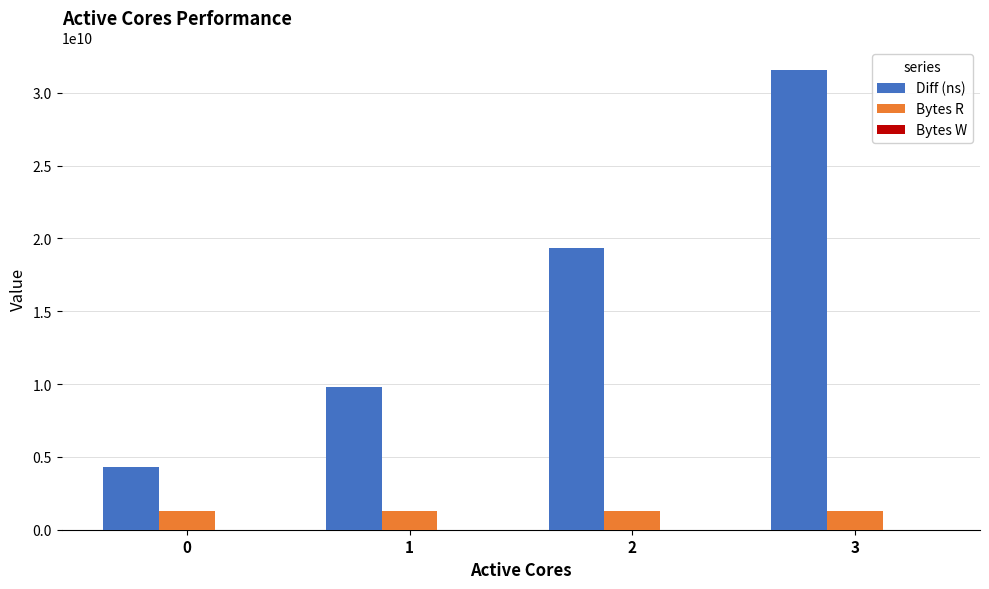

Rank the series by their average value, from lowest to highest.

Bytes R, Diff (ns)